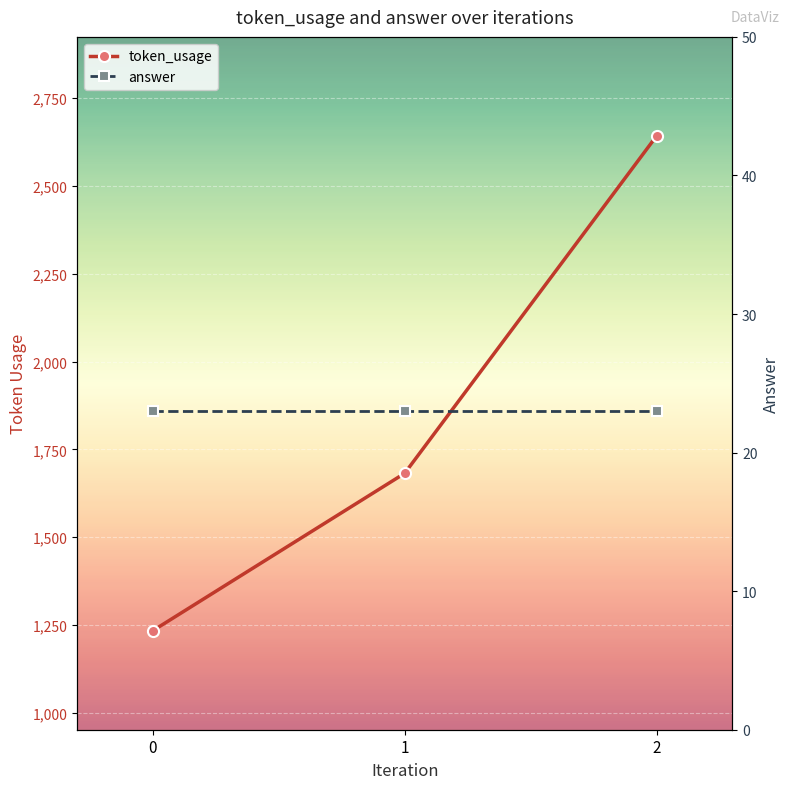

How many distinct data groups are displayed?

2